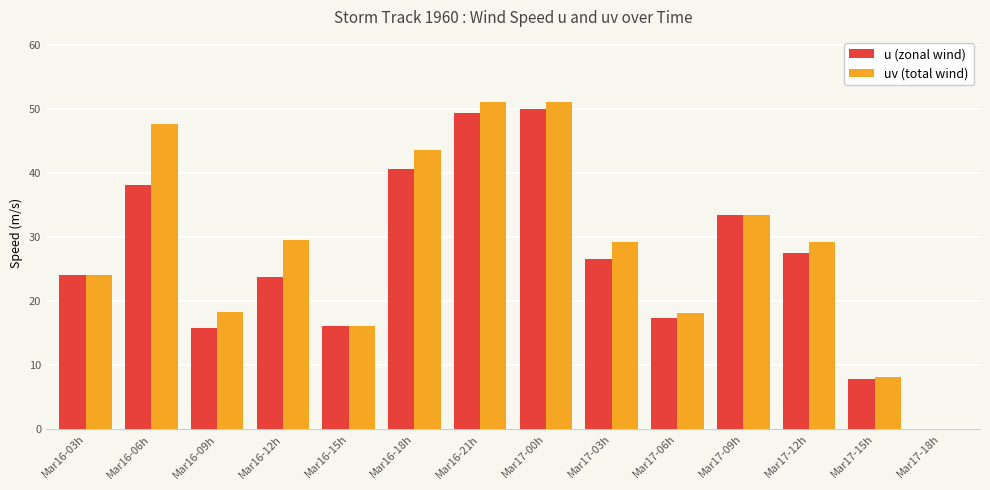

Is the value of u (zonal wind) at Mar16-15h greater than the value of uv (total wind) at Mar17-06h?

No